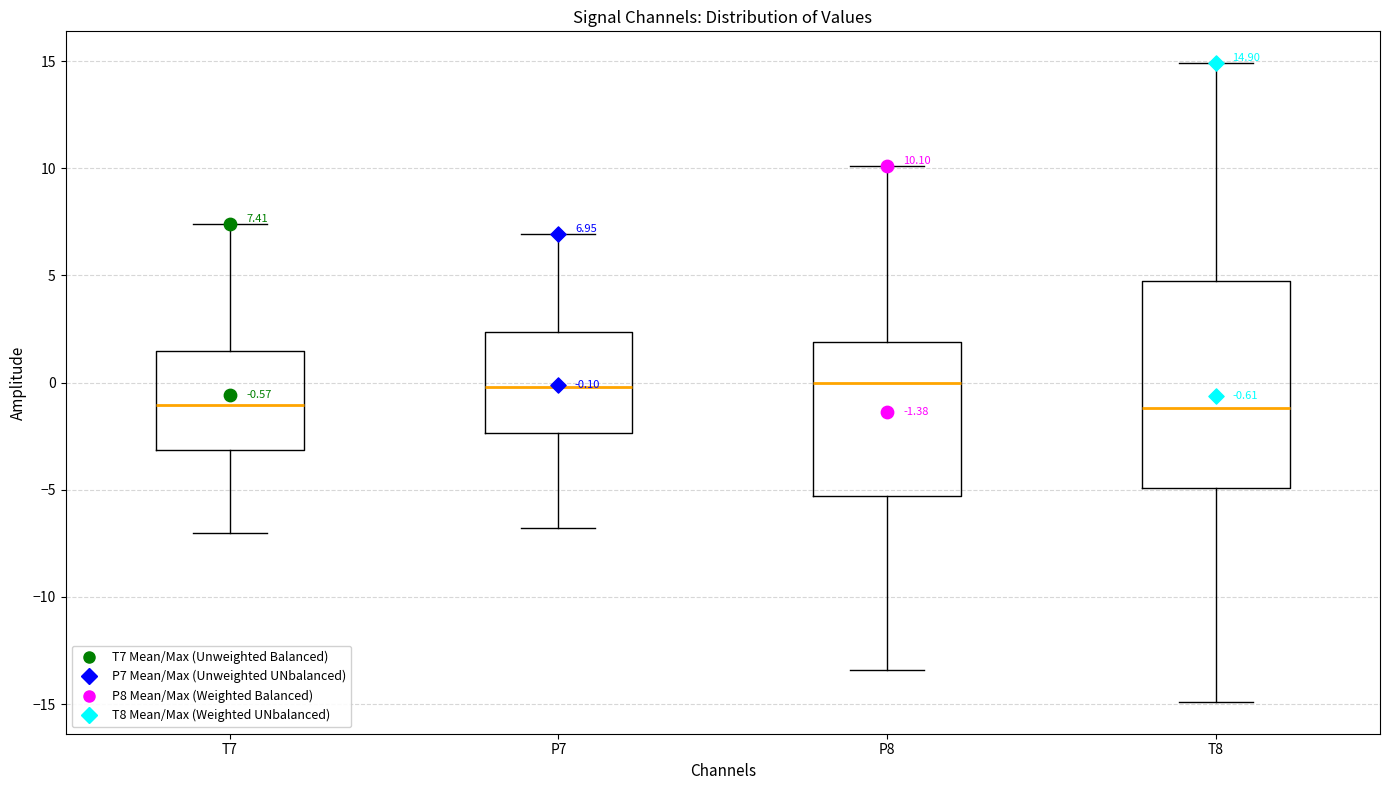

Comparing the boxes themselves (not the whiskers), which one is the tallest?

T8